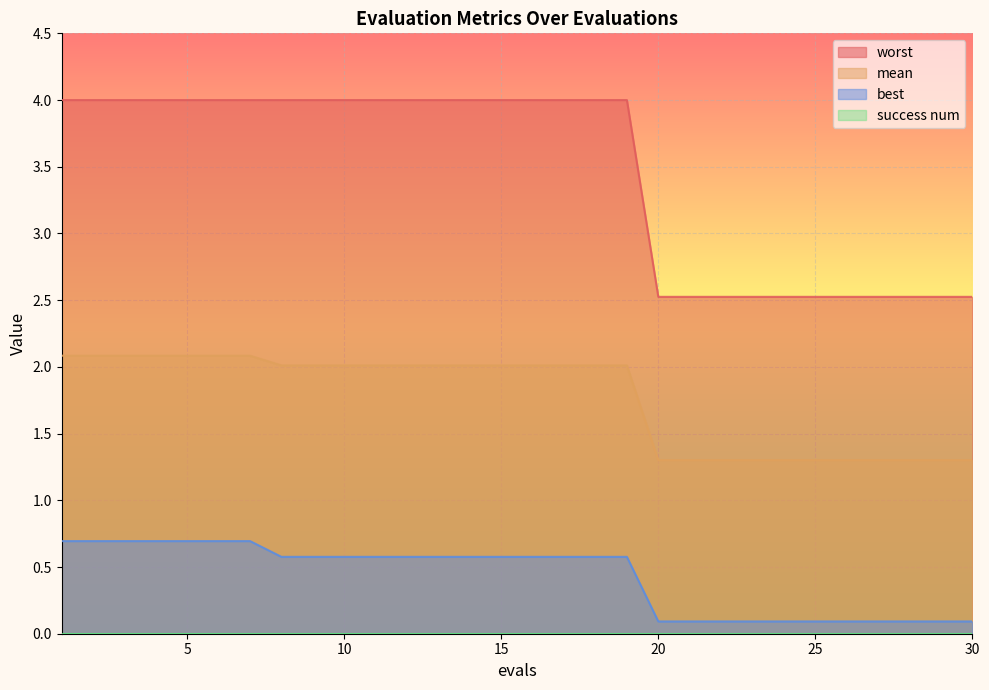

List the labels in order of best value, largest first.

1, 2, 3, 4, 5, 6, 7, 8, 9, 10, 11, 12, 13, 14, 15, 16, 17, 18, 19, 20, 21, 22, 23, 24, 25, 26, 27, 28, 29, 30